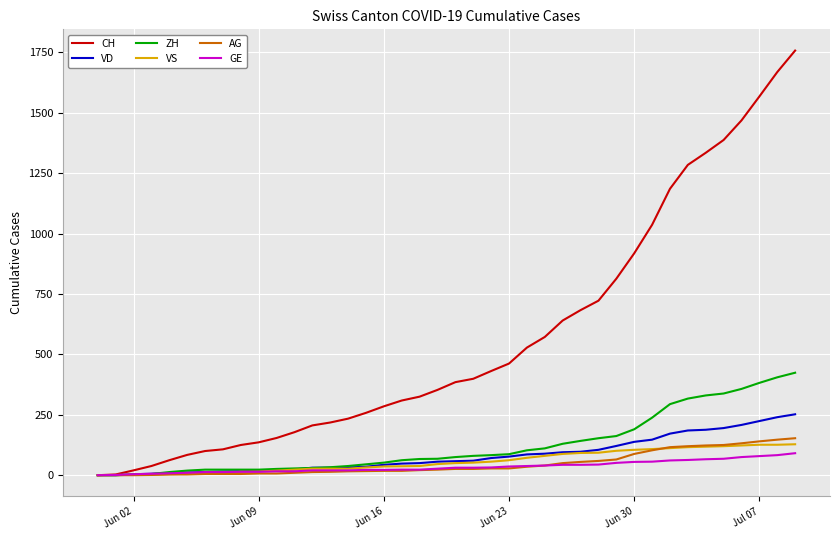

What is the maximum value shown in the chart?

1757